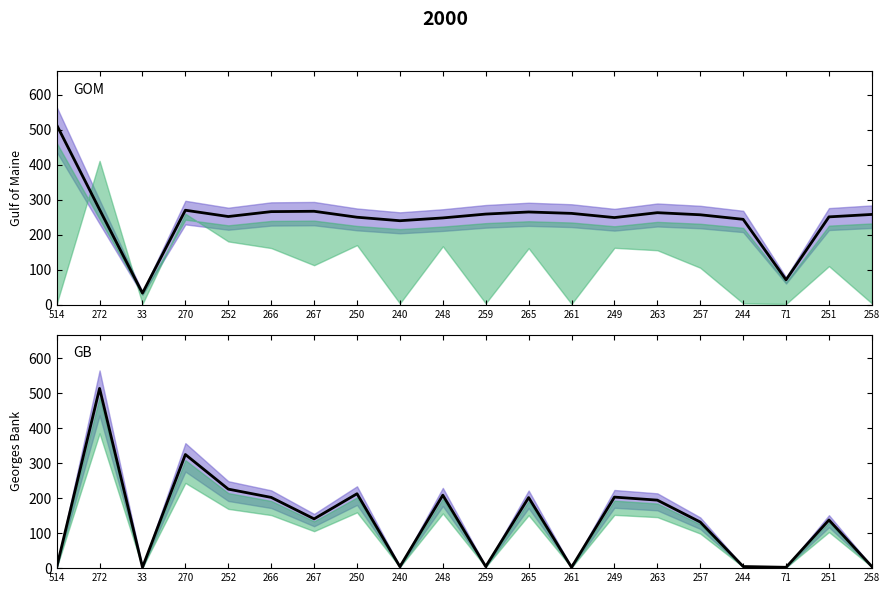

What position from the left is 259?

11